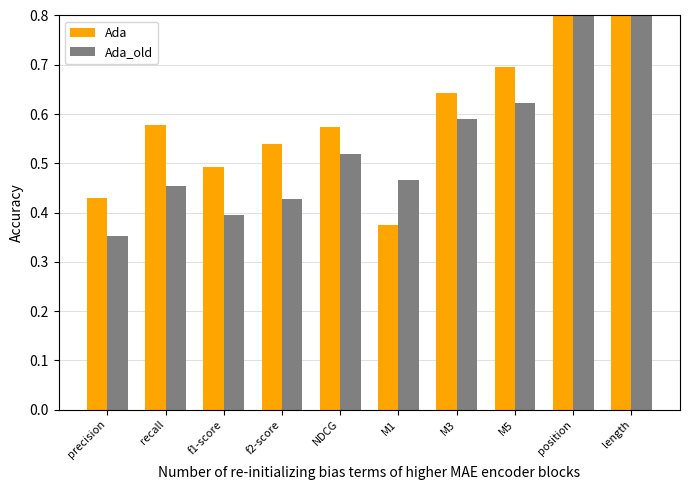

At how many categories does at least one series exceed 1?

2